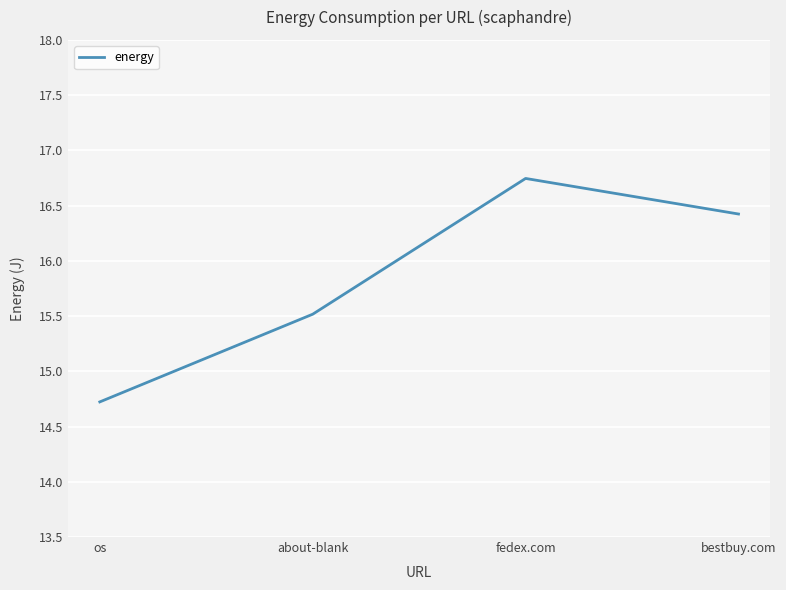

What position from the left is bestbuy.com?

4